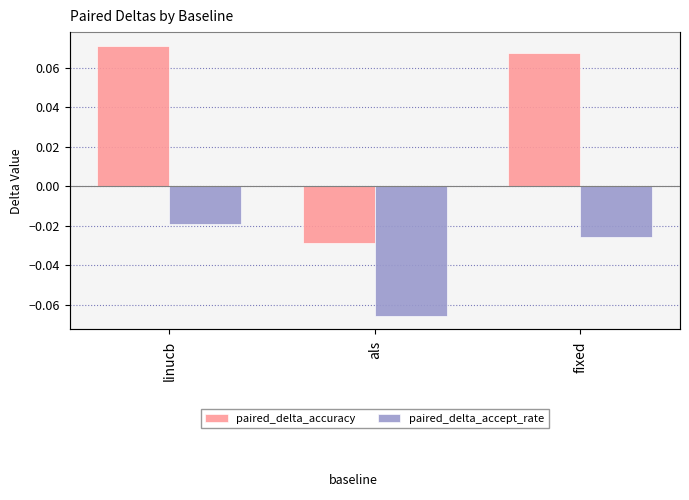

Which category has the highest value across all series?

linucb